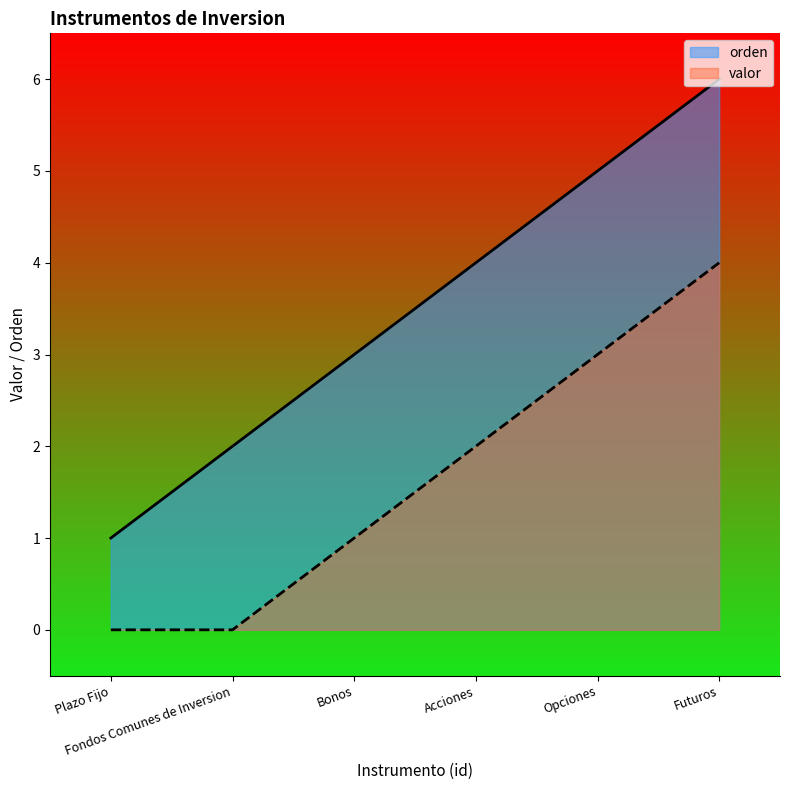

Which series has the largest range (max minus min)?

orden